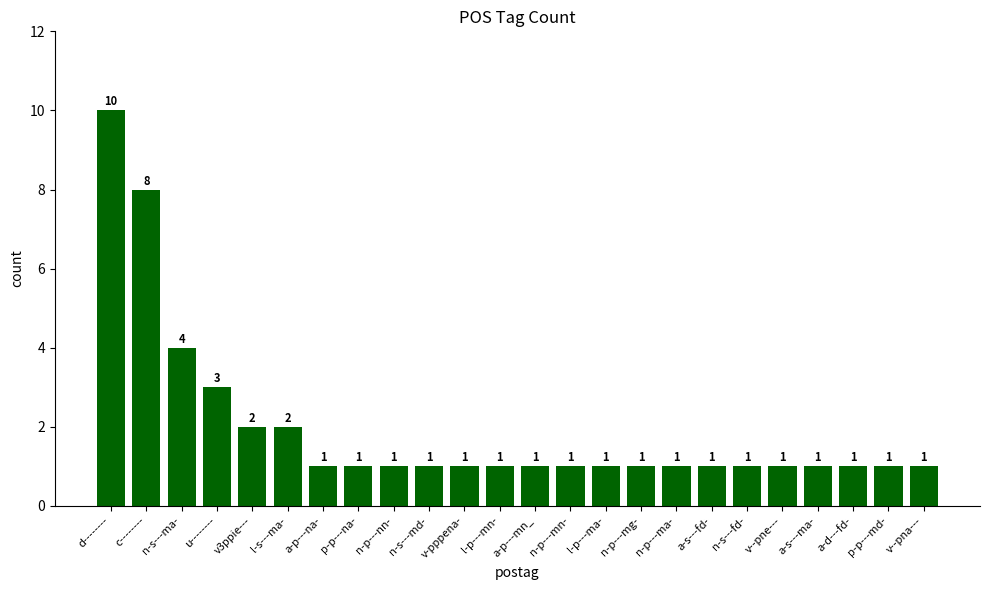

What is the value of the 9th bar from the left?

1